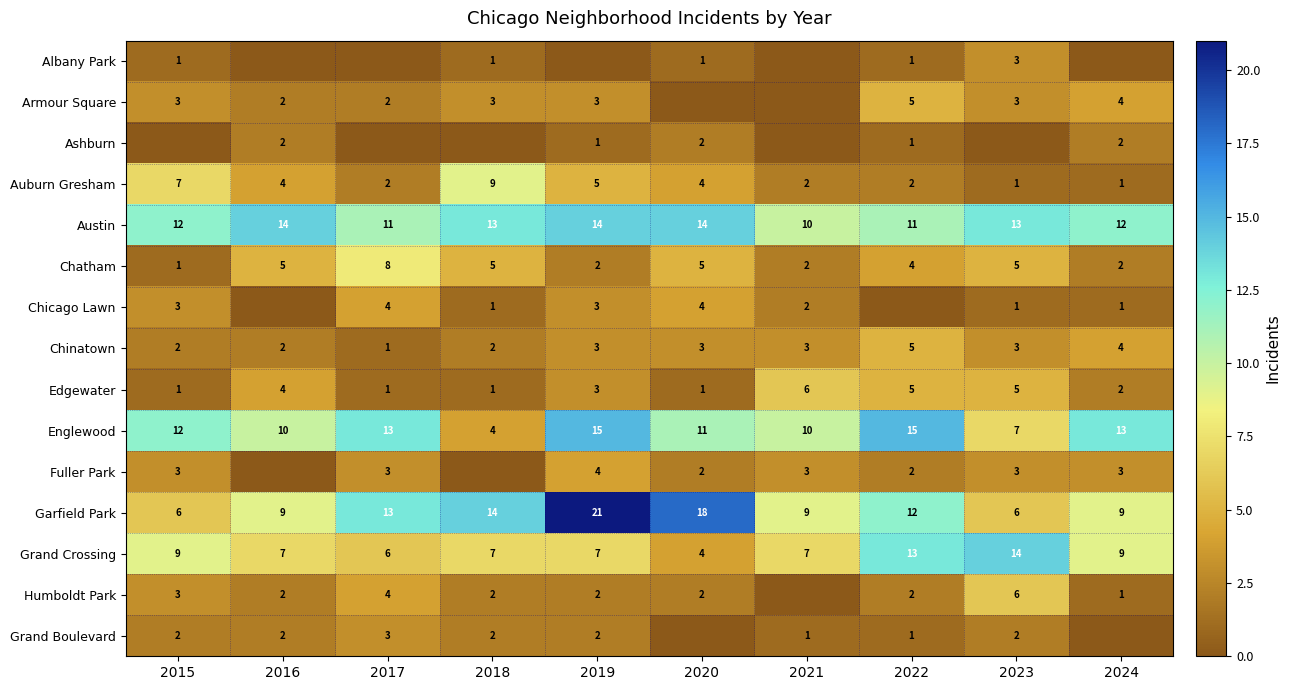

Which label corresponds to the largest value in the chart?

2019